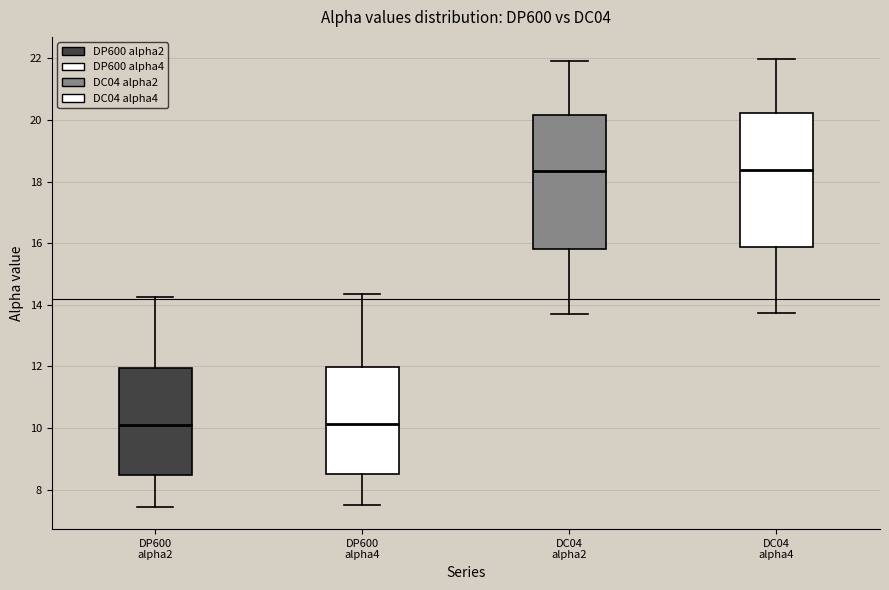

Reading left to right, read every box against the y-axis: the position of its median line, the range the box covers, and the ends of its whiskers. The values are not printed on the chart, so give them approximately, as read against the axis.

DP600 alpha2: median 10.0, box 8.4 to 12.0, whiskers 7.4 to 14.2
DP600 alpha4: median 10.2, box 8.6 to 12.0, whiskers 7.4 to 14.4
DC04 alpha2: median 18.4, box 15.8 to 20.2, whiskers 13.6 to 22.0
DC04 alpha4: median 18.4, box 15.8 to 20.2, whiskers 13.8 to 22.0